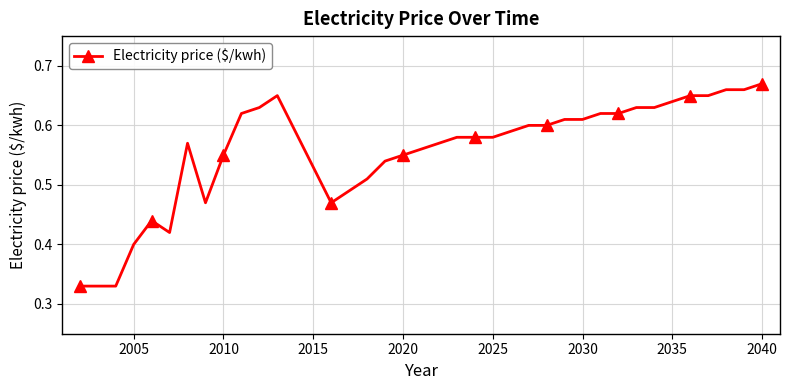

True or false: the data has more than 2 interior local peaks.

True